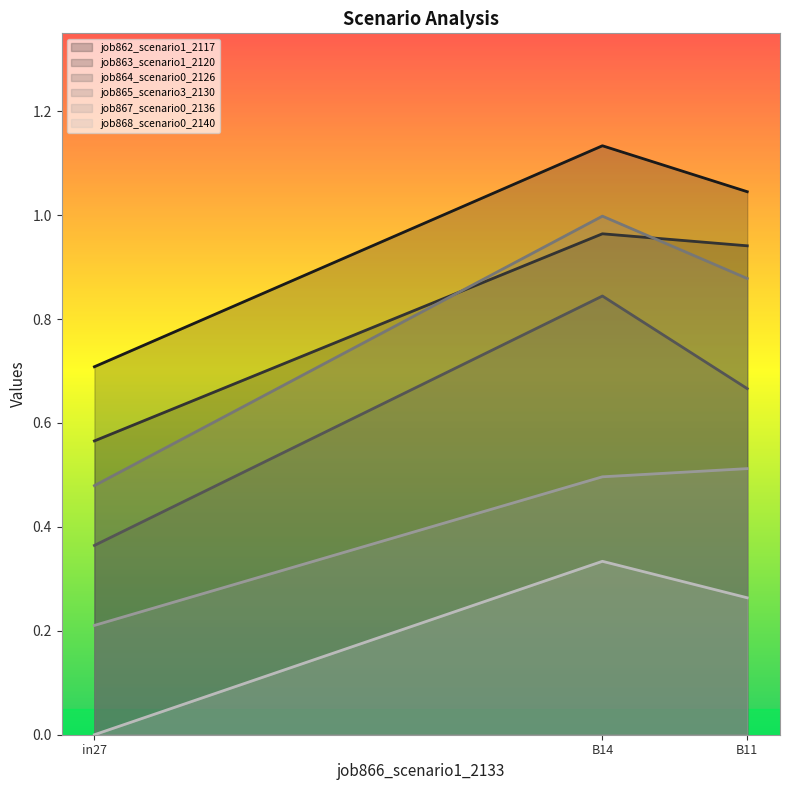

What is the difference between the second highest and minimum values in the job864_scenario0_2126 series?

0.3